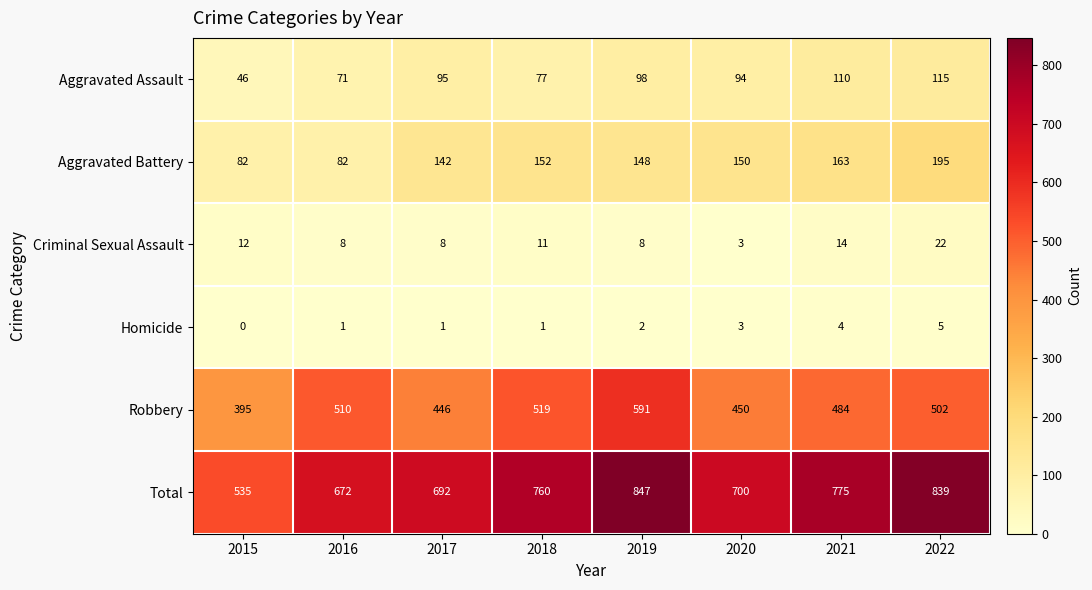

The Criminal Sexual Assault series shows 39 at 2022. True or false?

False